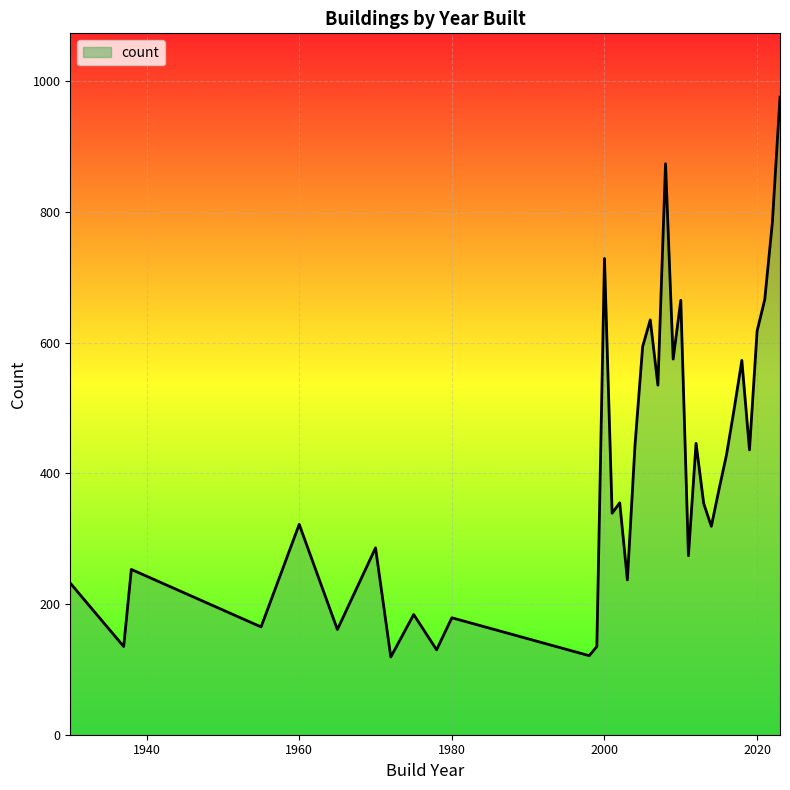

What is the smallest value displayed?

119